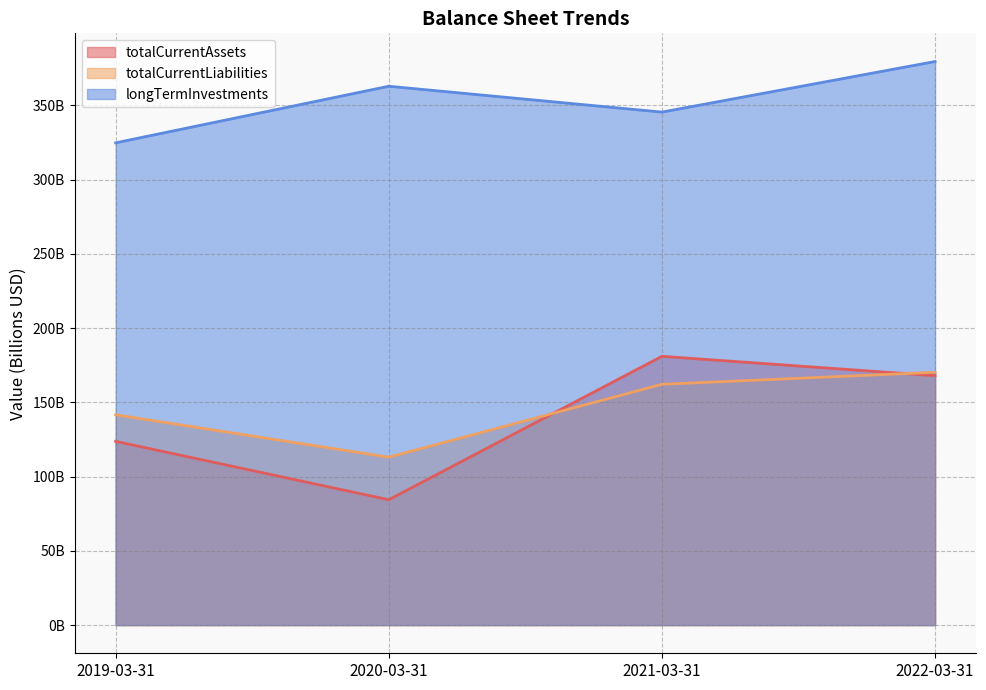

What is the average value of the totalCurrentAssets series?

139.3